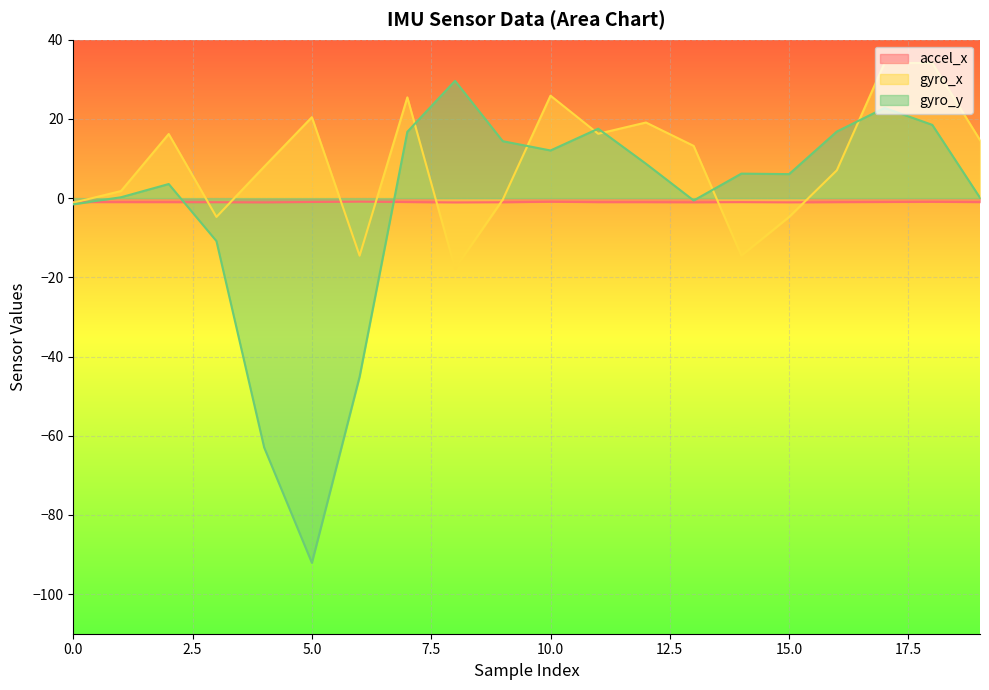

At which category does accel_x reach its first local peak?

6